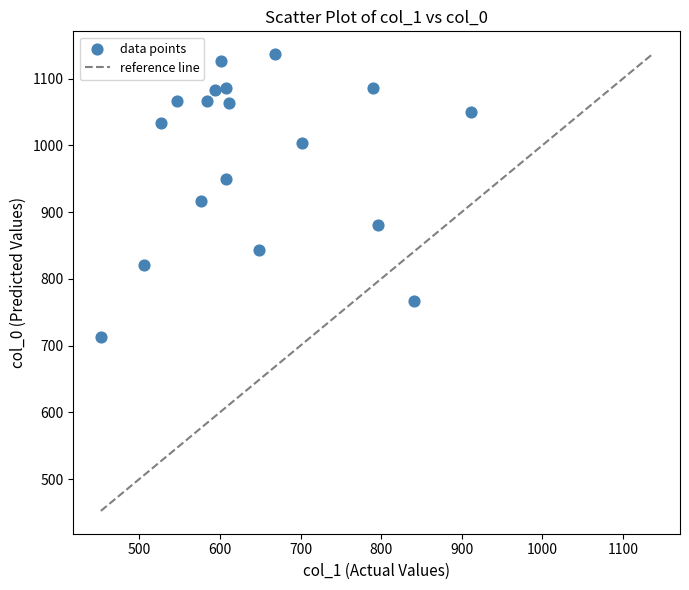

What Y value in the scatter plot is closest to 925?

916.7